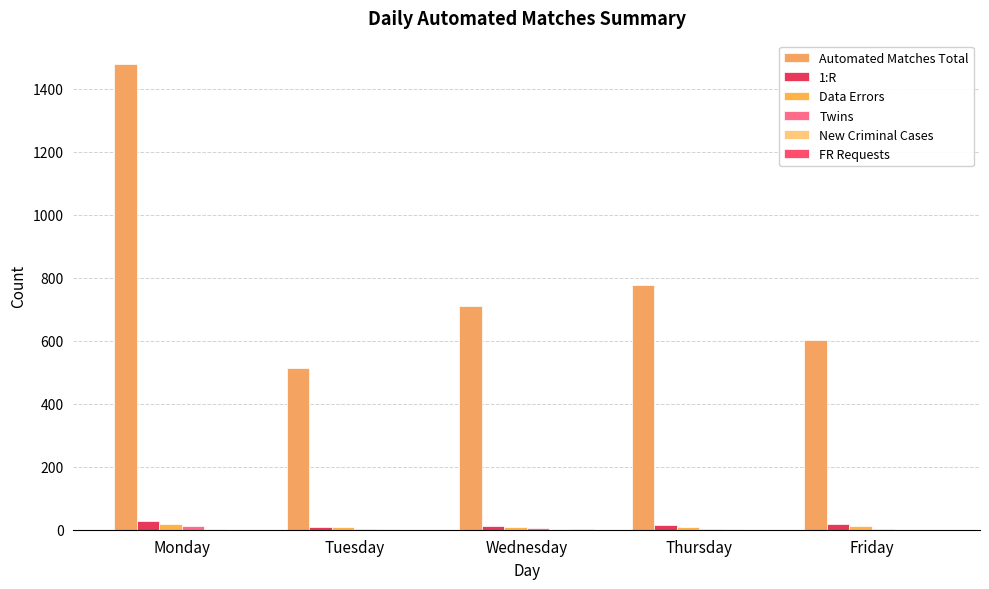

What is the total value across all series at Friday?

633